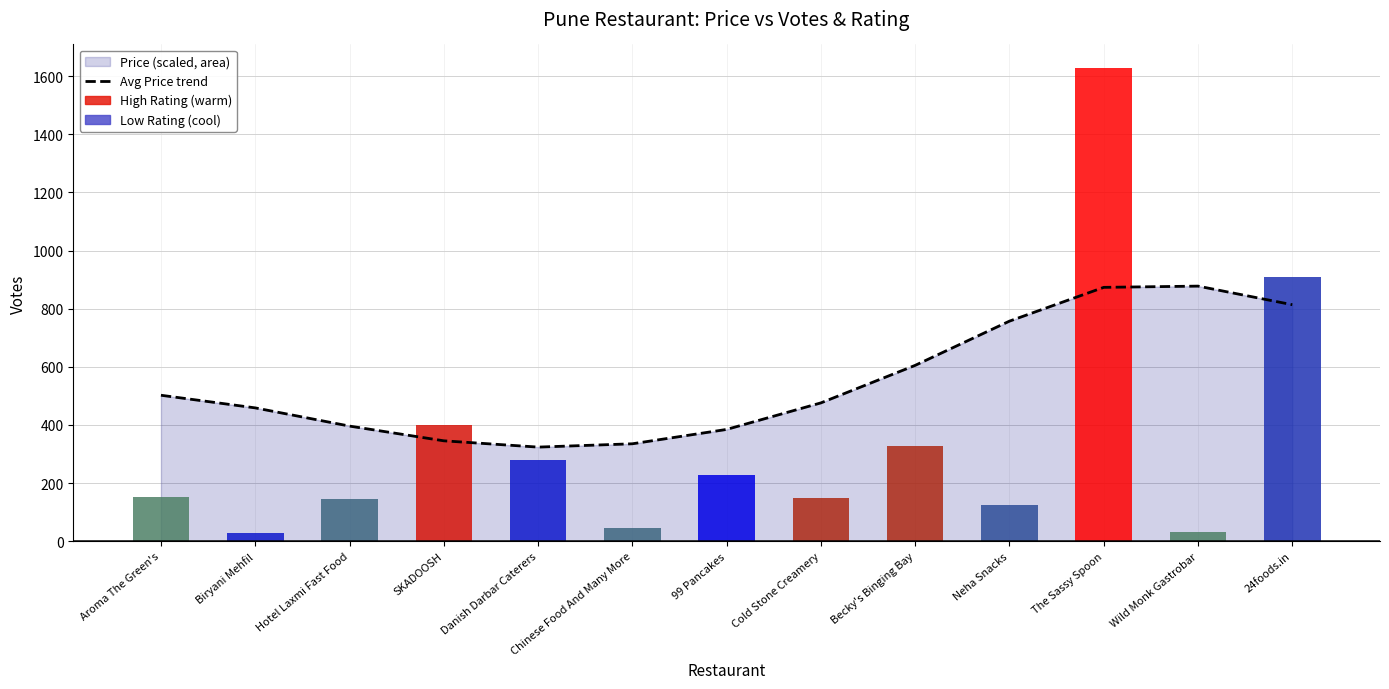

What is the sum of all values?

7149.6